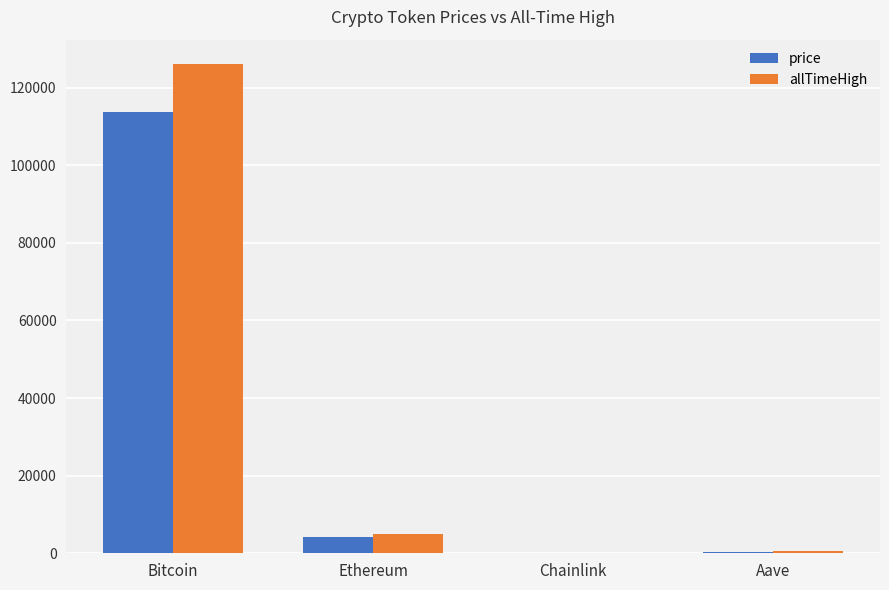

How many data points in price are above 4084?

2